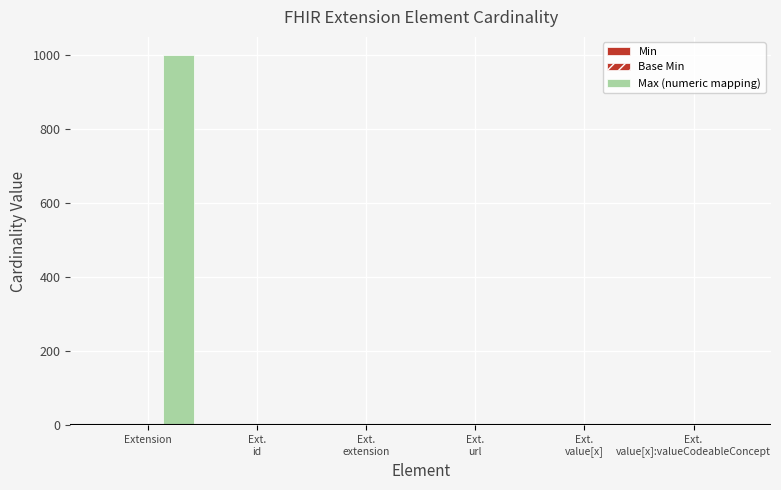

The Base Min series shows 0 at Ext.
value[x]:valueCodeableConcept. True or false?

True